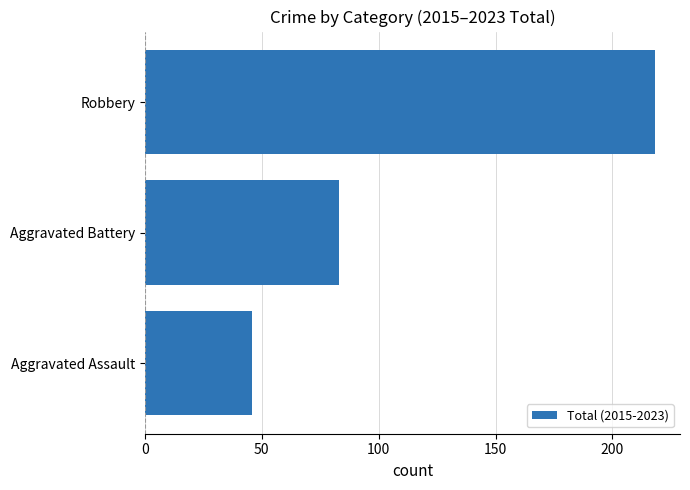

The chart shows a value of 218 at Robbery. True or false?

True